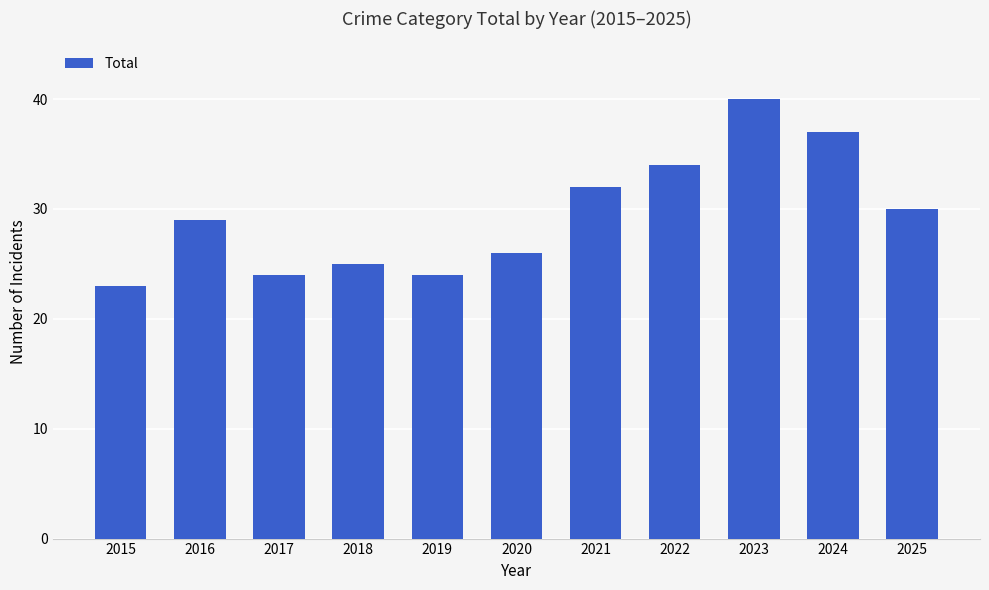

How many data points are less than 29?

5